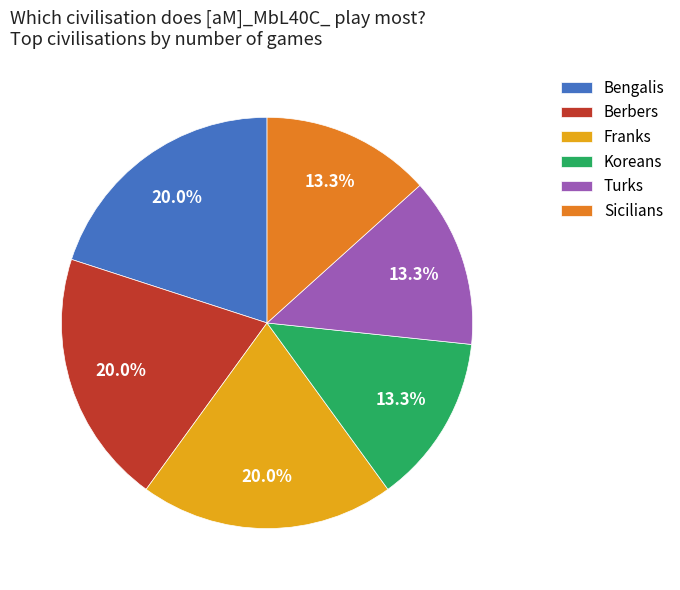

Does any single category account for the majority?

No